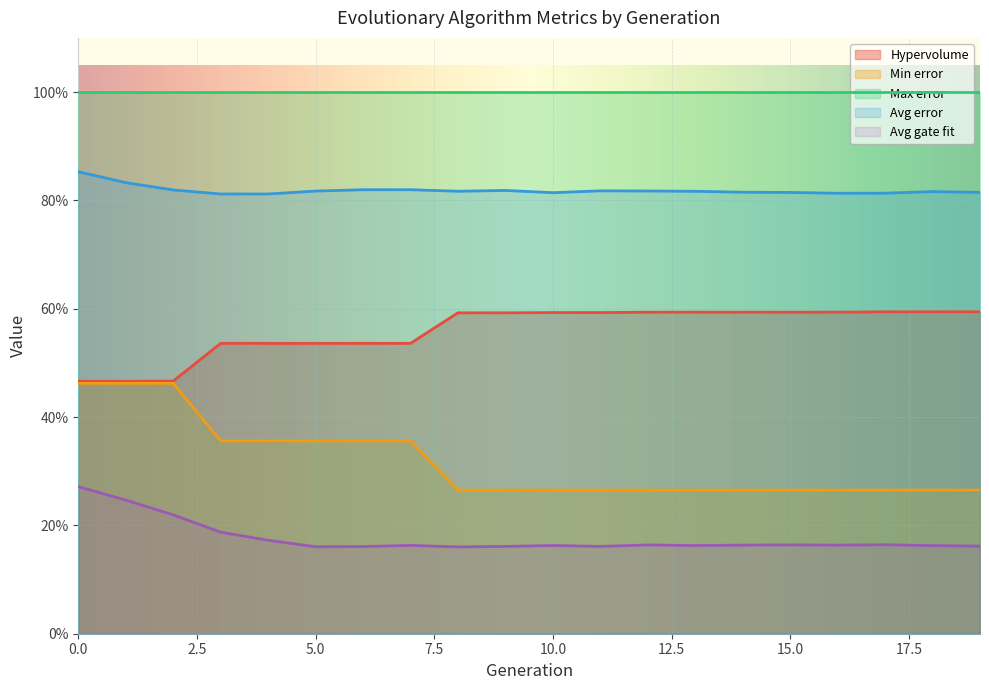

What is the sum of the Hypervolume values at 18 and 16?

1.2